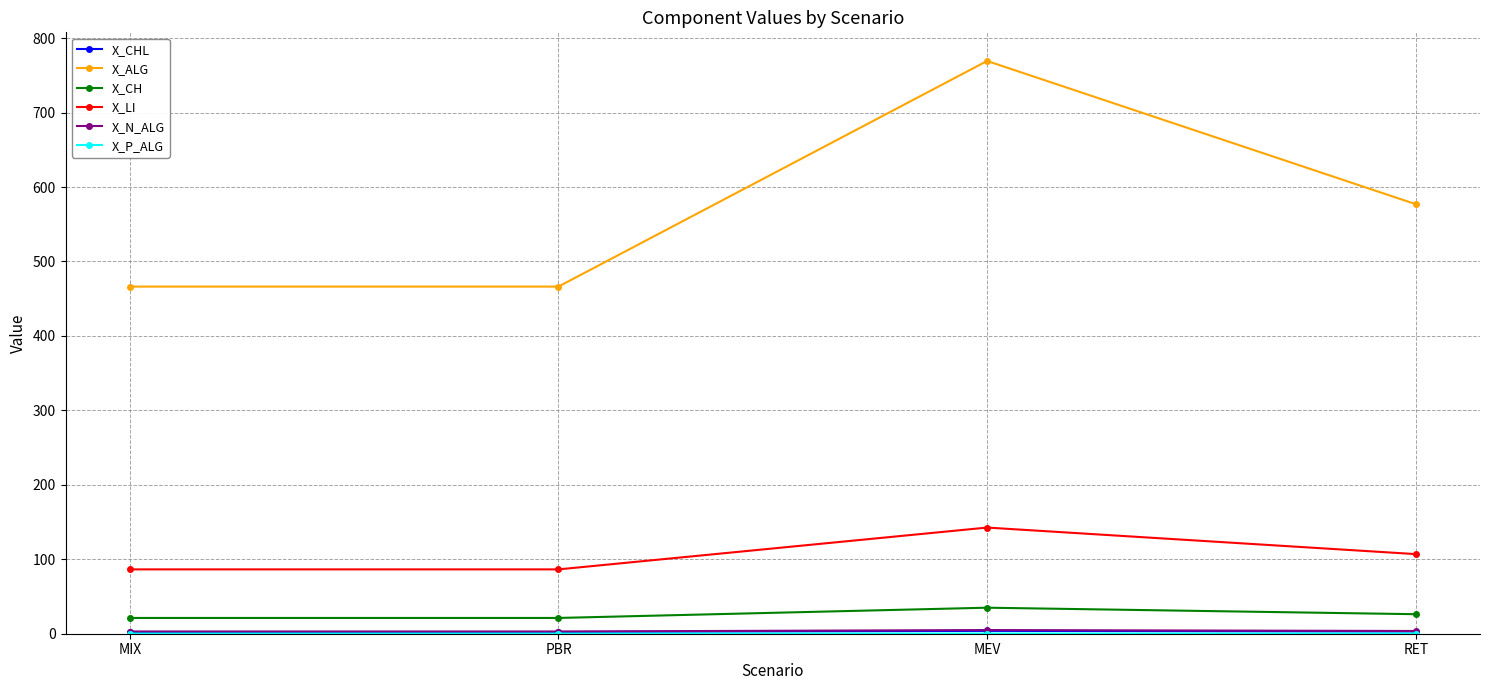

Between MIX and RET, which series saw the biggest shift?

X_ALG